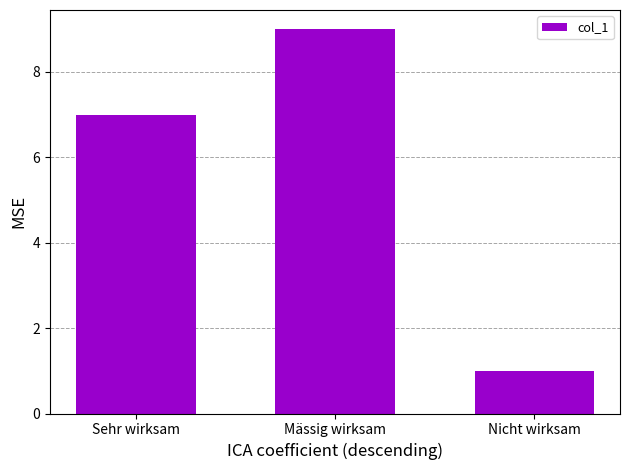

The chart shows a value of 9 at Mässig wirksam. True or false?

True